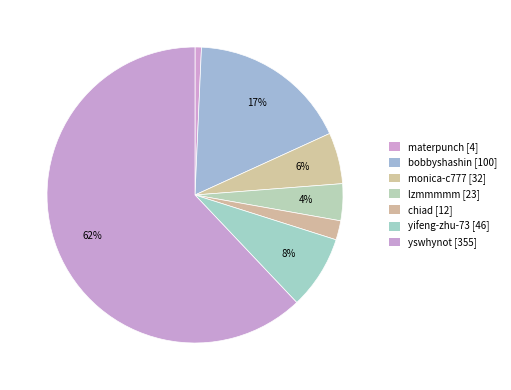

How many slices are in this pie chart?

7